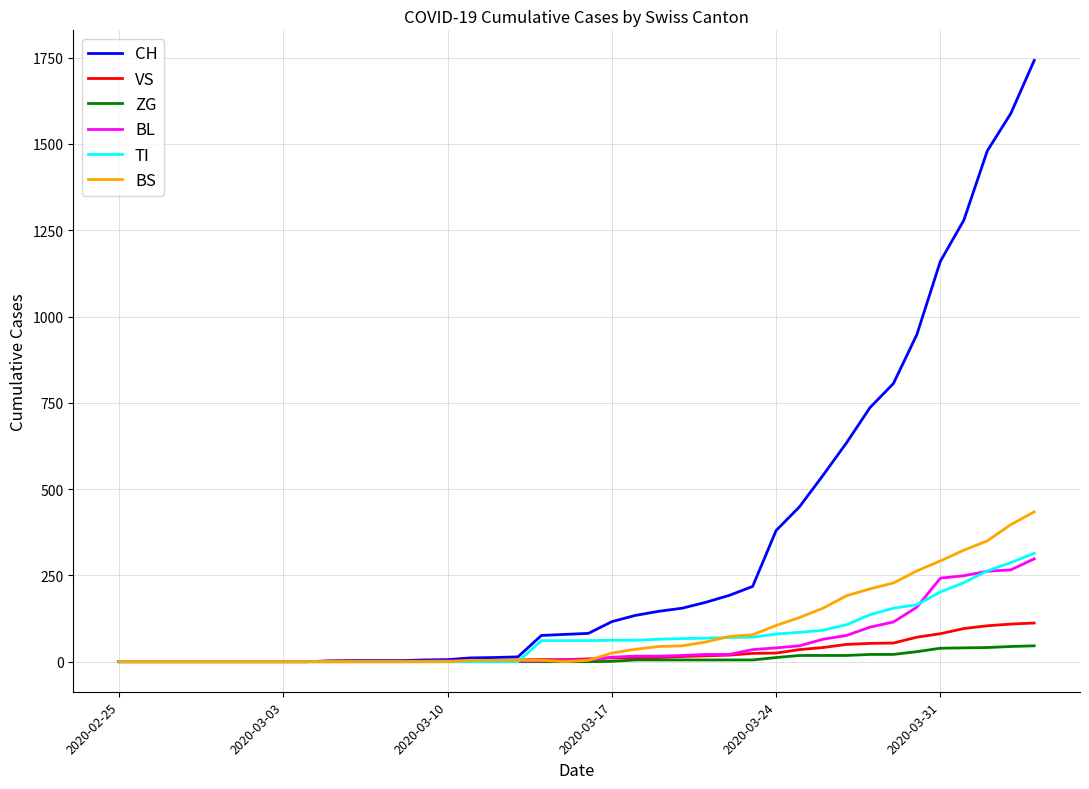

Does the chart display data point markers on the line(s)?

No